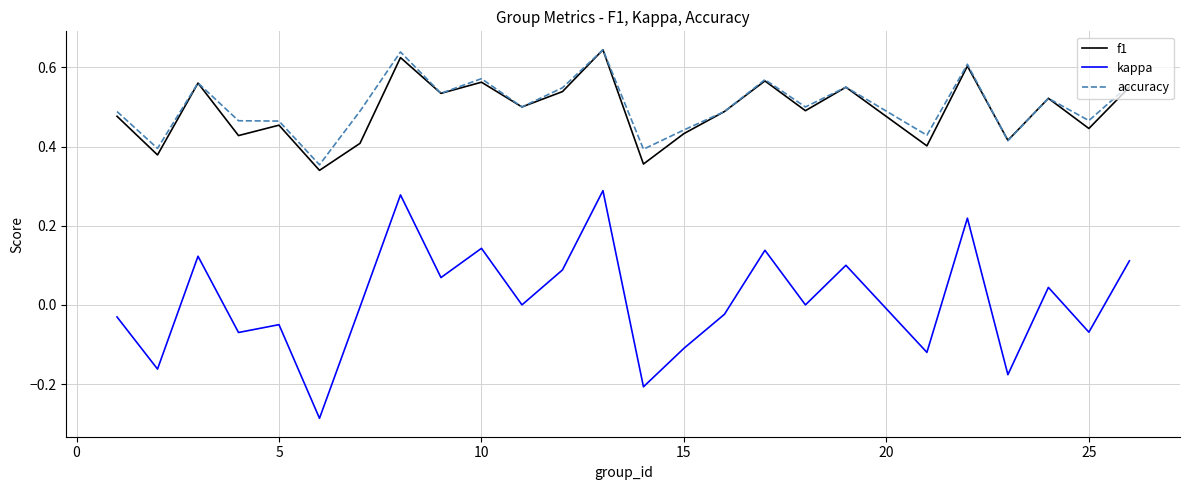

How many lines are shown in the chart?

3